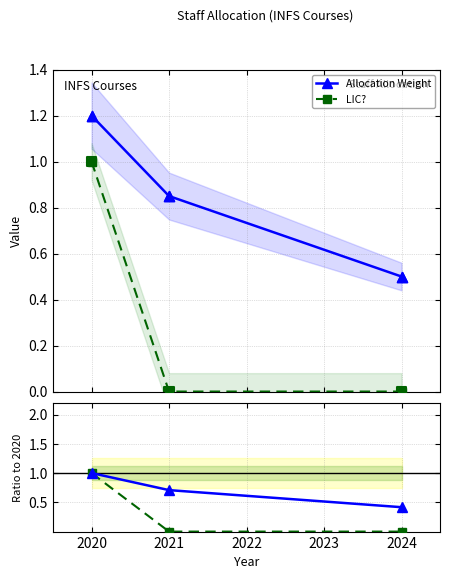

Which series contains the highest Y value?

Allocation Weight